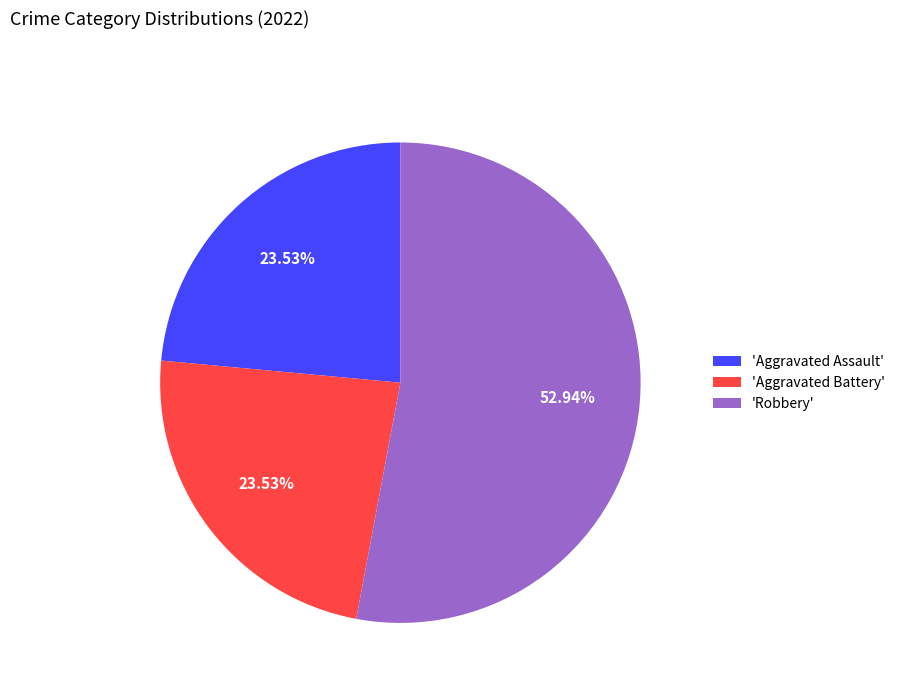

Between 'Aggravated Battery' and 'Robbery', which is larger?

'Robbery'